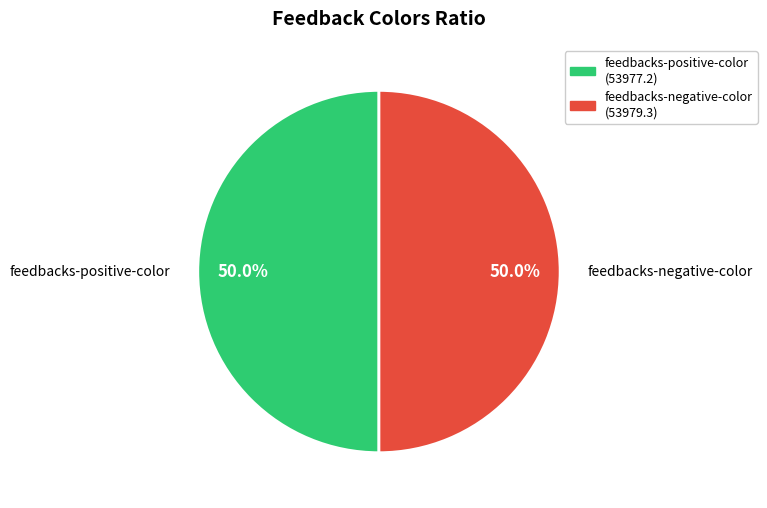

Count the number of slices in the pie.

2